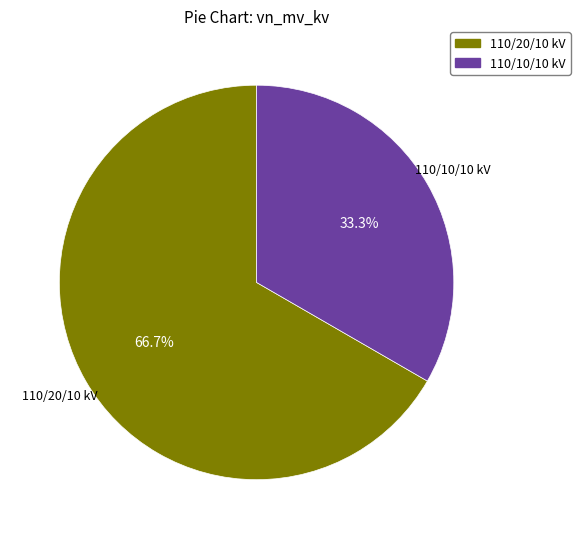

Is there a majority slice in this chart?

Yes